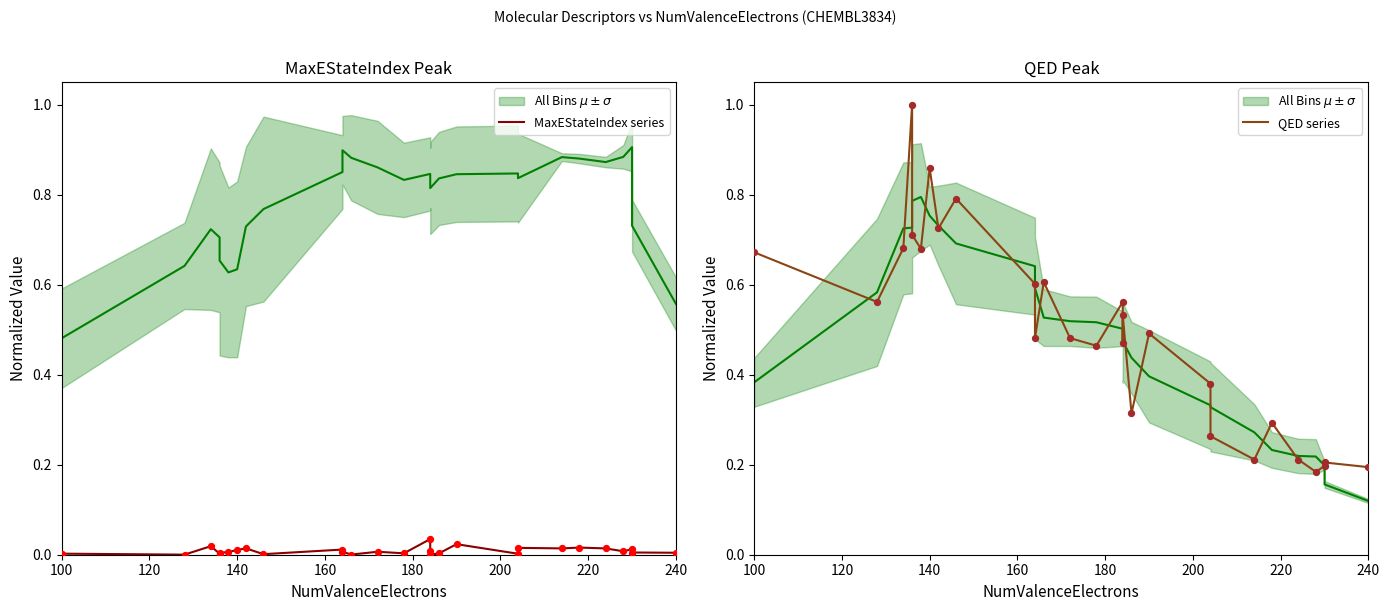

At how many categories does at least one series exceed 0?

28